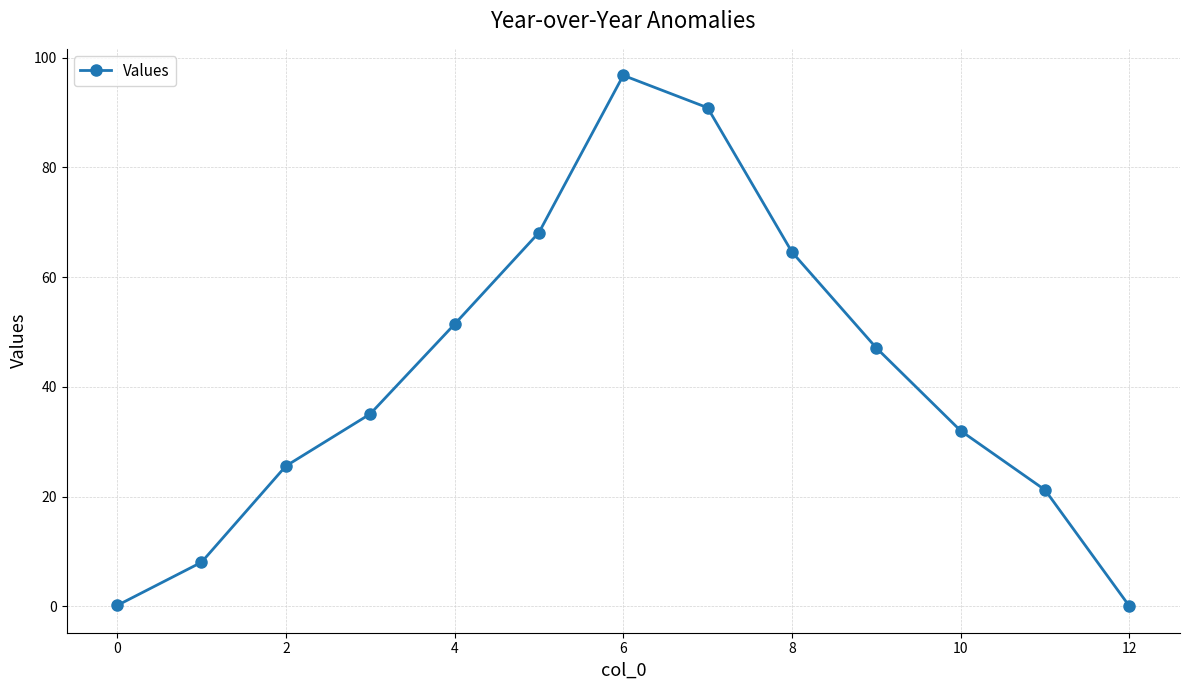

What is the greatest value displayed?

96.8